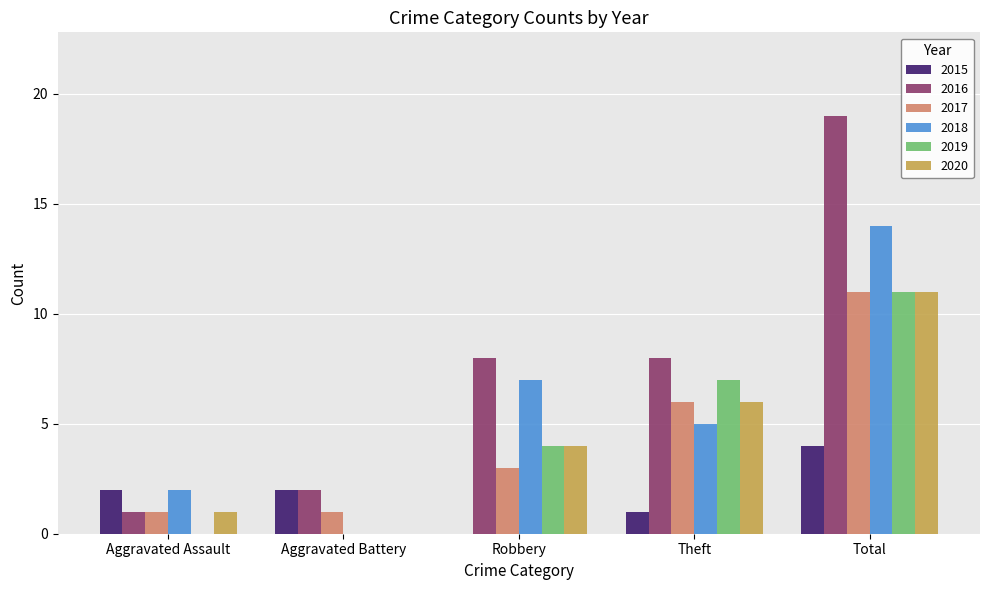

Which series has the widest spread of values?

2016